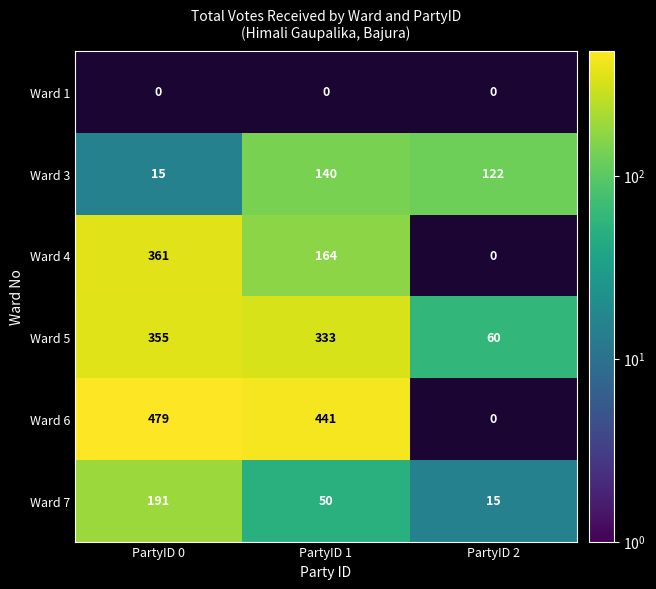

Reading left to right, list all the values displayed in this chart.

Ward 1: PartyID 0=0	PartyID 1=0	PartyID 2=0
Ward 3: PartyID 0=15	PartyID 1=140	PartyID 2=122
Ward 4: PartyID 0=361	PartyID 1=164	PartyID 2=0
Ward 5: PartyID 0=355	PartyID 1=333	PartyID 2=60
Ward 6: PartyID 0=479	PartyID 1=441	PartyID 2=0
Ward 7: PartyID 0=191	PartyID 1=50	PartyID 2=15